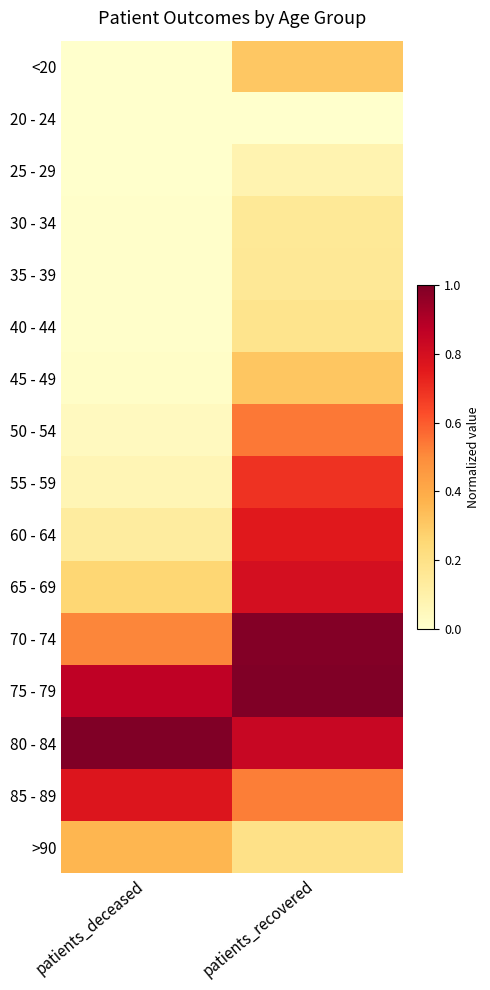

Reading left to right, list all the values displayed in this chart.

<20: patients_deceased=0.0	patients_recovered=0.3
20 - 24: patients_deceased=0.0	patients_recovered=0.0
25 - 29: patients_deceased=0.0	patients_recovered=0.1
30 - 34: patients_deceased=0.0	patients_recovered=0.2
35 - 39: patients_deceased=0.0	patients_recovered=0.2
40 - 44: patients_deceased=0.0	patients_recovered=0.2
45 - 49: patients_deceased=0.0	patients_recovered=0.3
50 - 54: patients_deceased=0.0	patients_recovered=0.5
55 - 59: patients_deceased=0.1	patients_recovered=0.7
60 - 64: patients_deceased=0.1	patients_recovered=0.8
65 - 69: patients_deceased=0.3	patients_recovered=0.8
70 - 74: patients_deceased=0.5	patients_recovered=1.0
75 - 79: patients_deceased=0.9	patients_recovered=1.0
80 - 84: patients_deceased=1.0	patients_recovered=0.8
85 - 89: patients_deceased=0.8	patients_recovered=0.5
>90: patients_deceased=0.4	patients_recovered=0.2